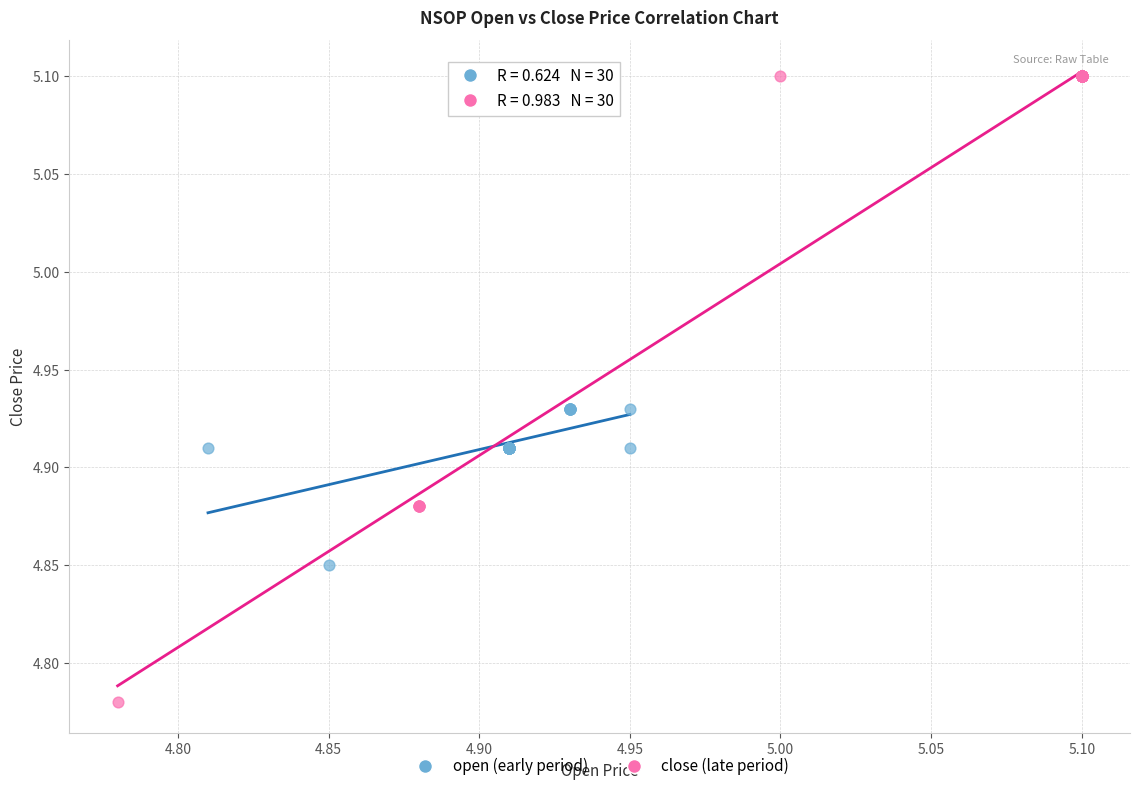

Which series has the widest spread of Y values?

close (late period)